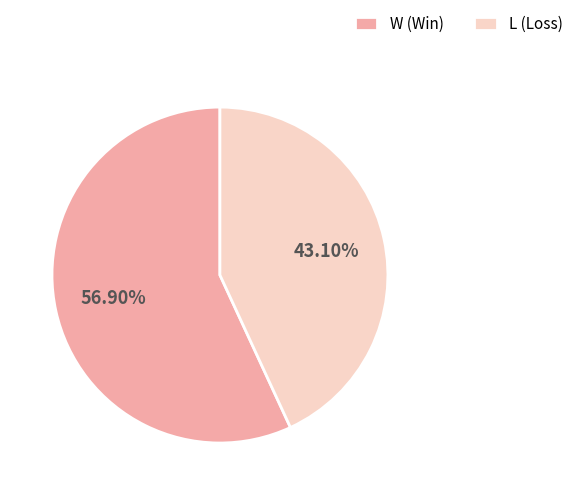

Is there a majority slice in this chart?

Yes